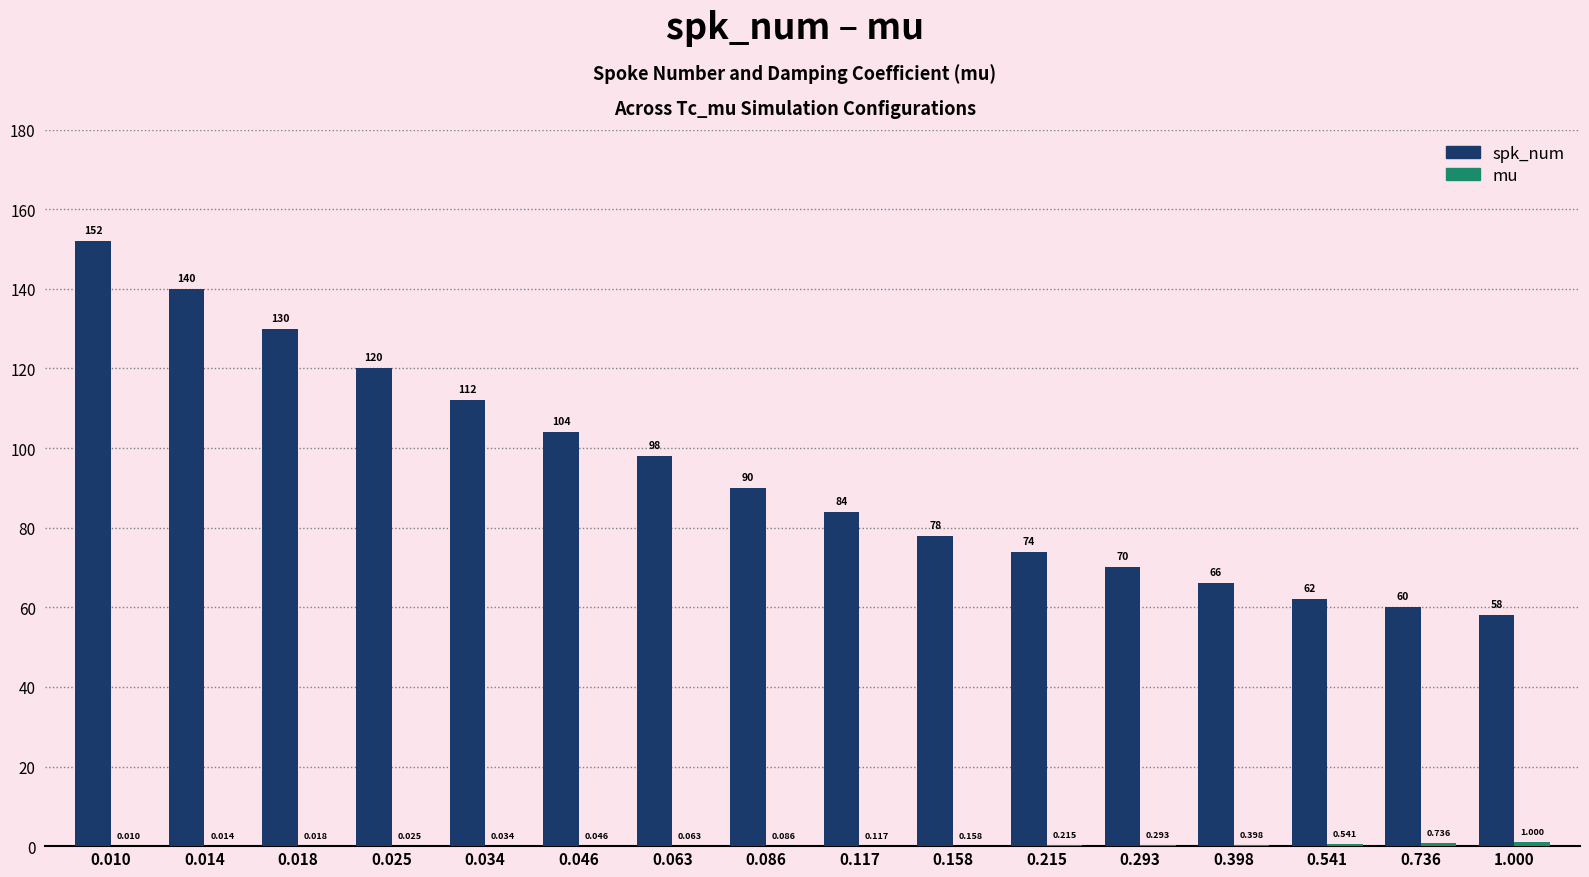

Which series changed the most between 0.117 and 0.398?

spk_num